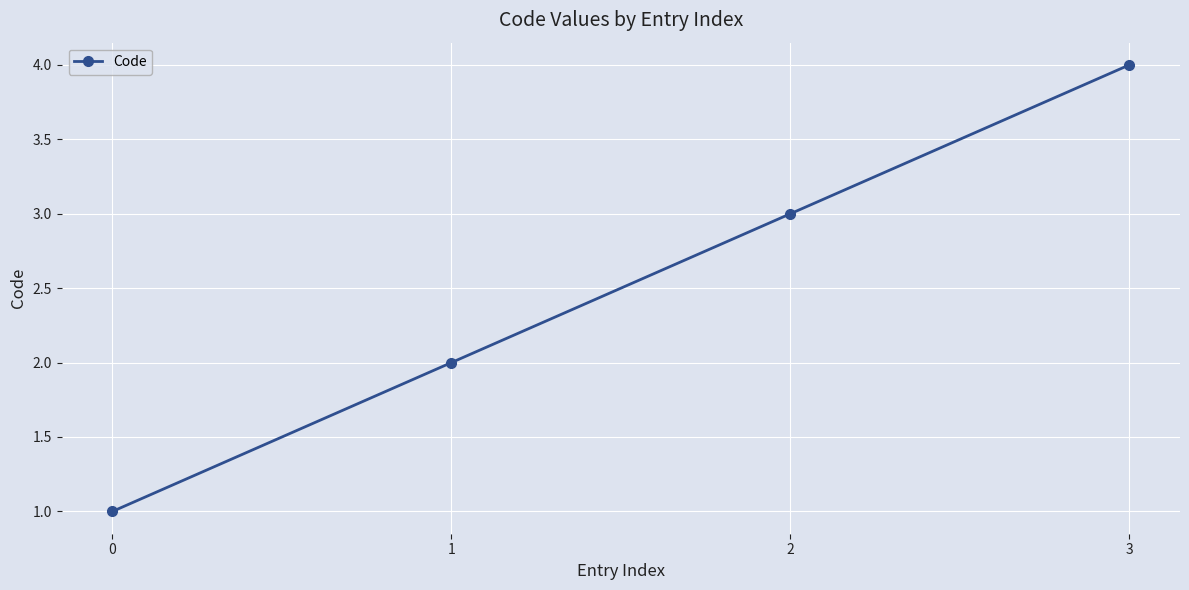

Which category has the highest value across all series?

3